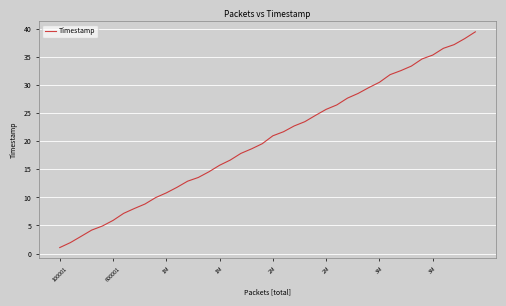

What is the difference between the maximum and minimum values?

38.4